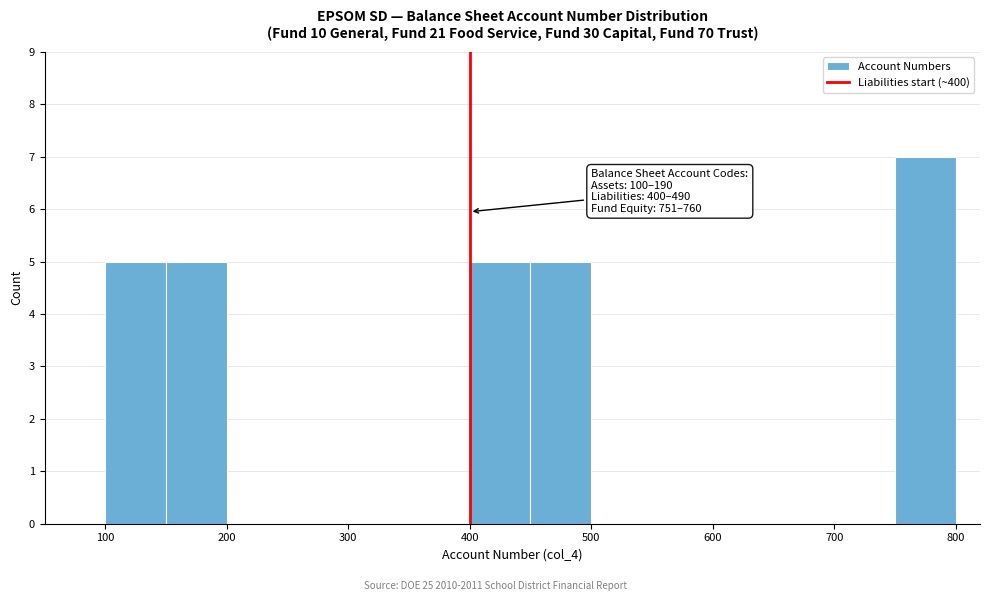

Over which range of the x-axis is the bar tallest?

750 to 800